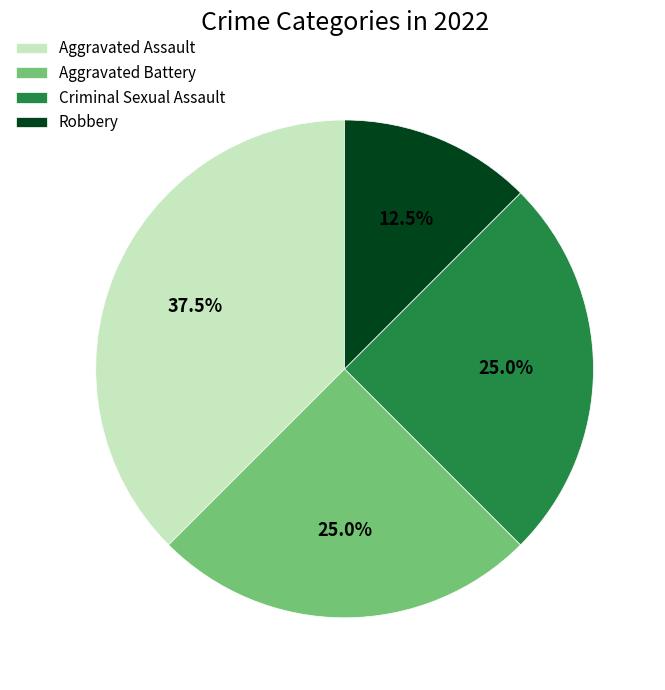

What is the largest slice in the pie chart?

Aggravated Assault